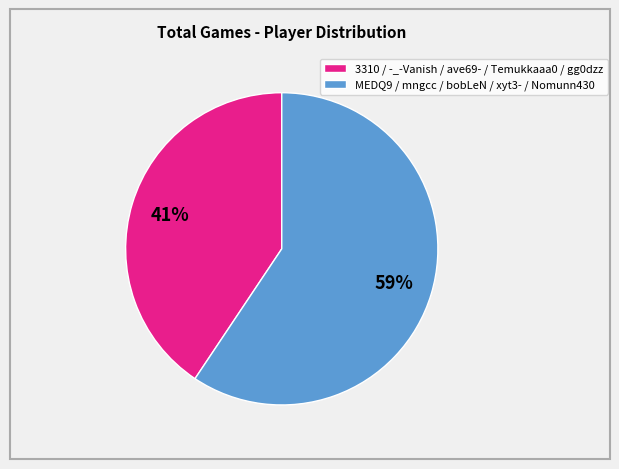

How many segments does this pie chart have?

2